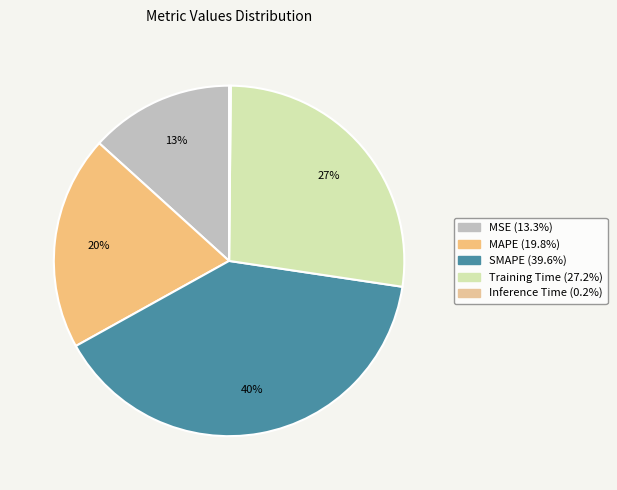

To the nearest percent, what percentage of the pie is Training Time?

27%